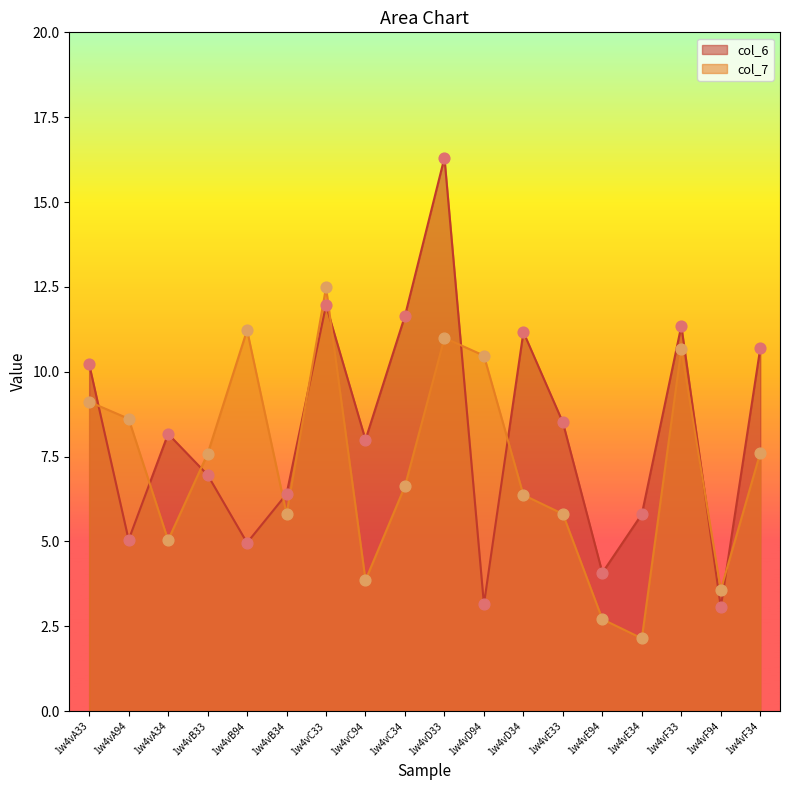

Which series reaches the maximum Y coordinate?

col_6